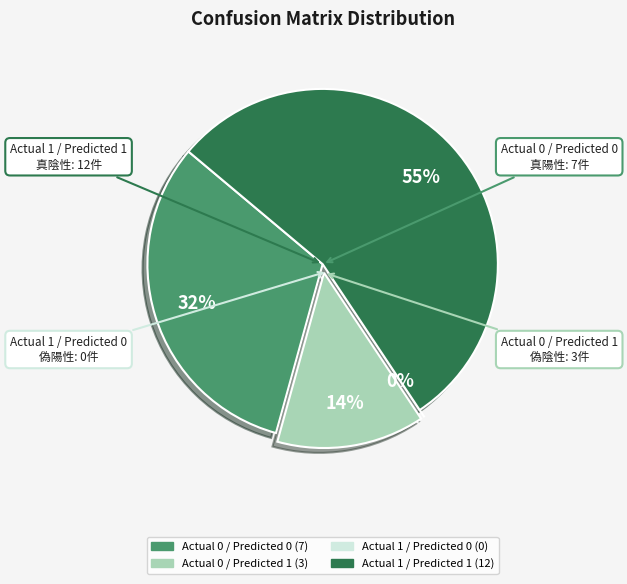

To the nearest percent, what is the average slice percentage?

25%